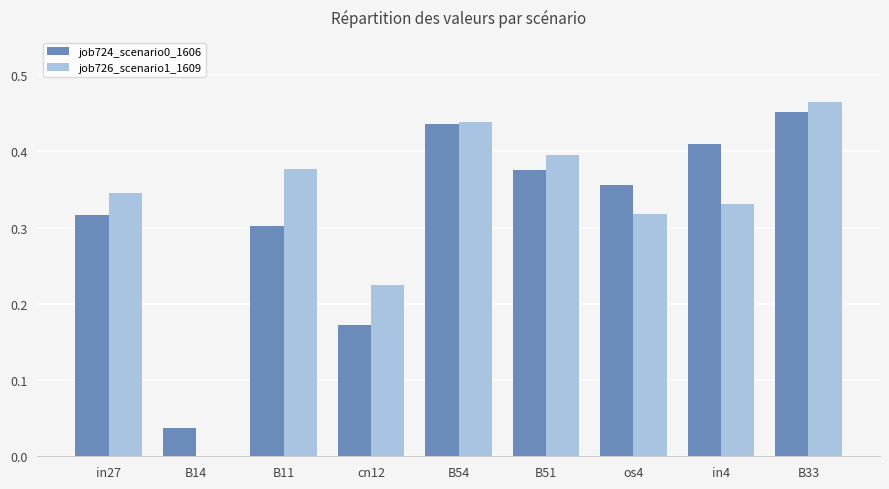

At which category does the chart reach its peak across all series?

B33